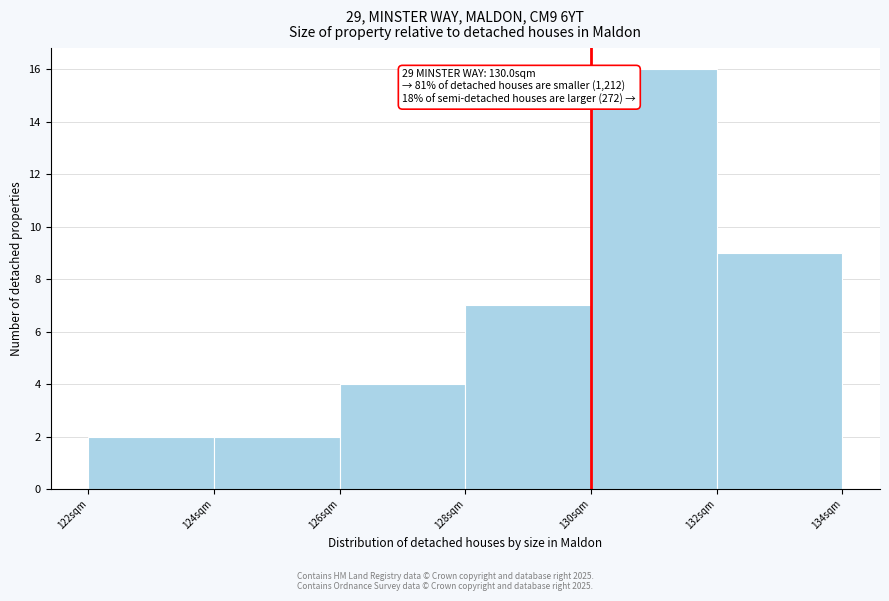

Over which range of the x-axis is the bar tallest?

130 to 132